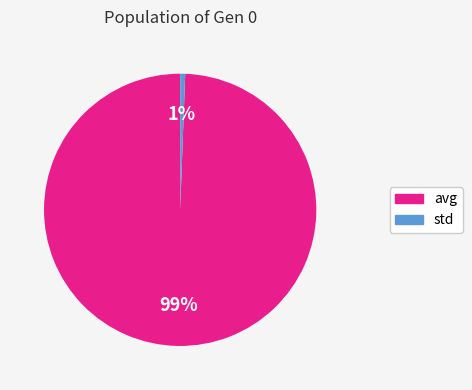

Is there a majority slice in this chart?

Yes